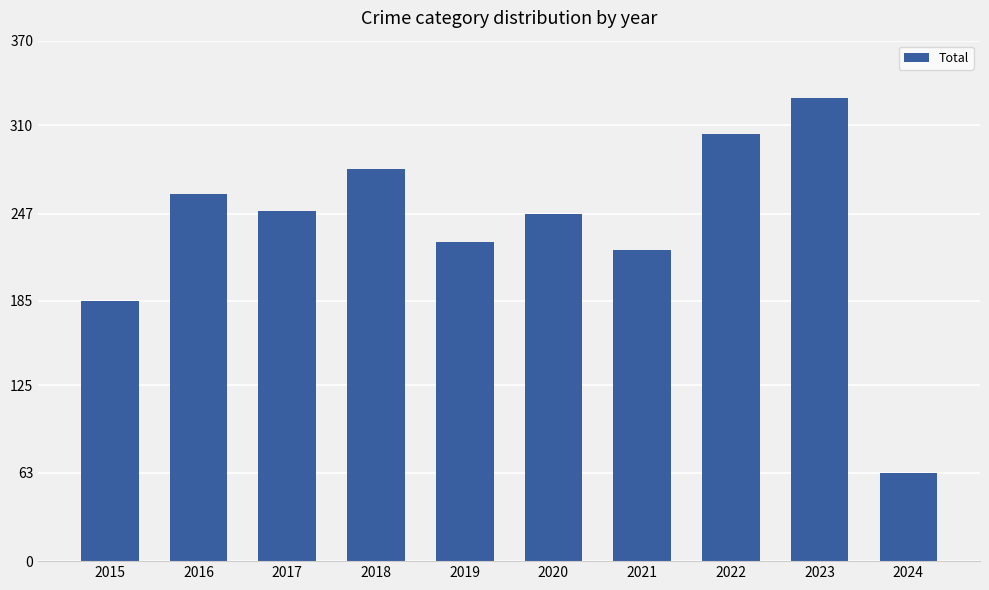

What is the sum of the values at 2021 and 2024?

284